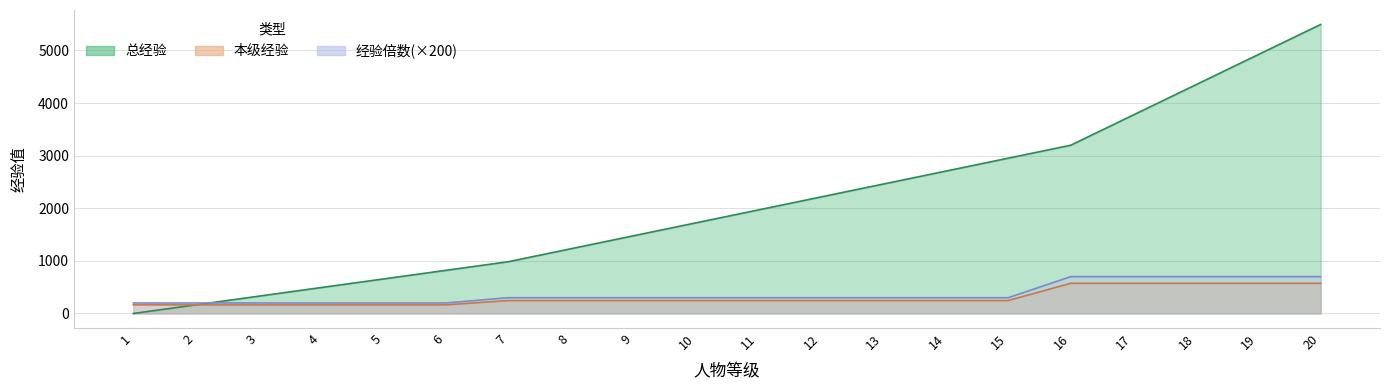

Reading right to left, transcribe all the data shown in this chart.

总经验: 5494	4920	4346	3772	3198	2952	2706	2460	2214	1968	1722	1476	1230	984	820	656	492	328	164	0
本级经验: 574	574	574	574	574	246	246	246	246	246	246	246	246	246	164	164	164	164	164	164
经验倍数: 700	700	700	700	700	300	300	300	300	300	300	300	300	300	200	200	200	200	200	200